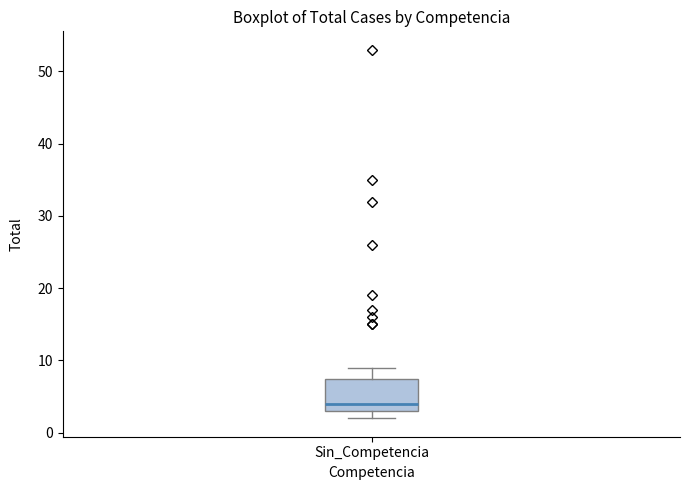

Read this box plot against the y-axis: the position of the median line, the range covered by the box, and the ends of both whiskers. The values are not printed on the chart, so give them approximately, as read against the axis.

median 4, box 3 to 8, whiskers 2 to 9